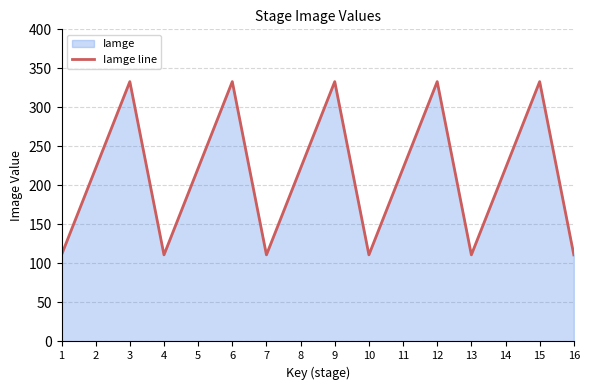

How many lines are shown in the chart?

1